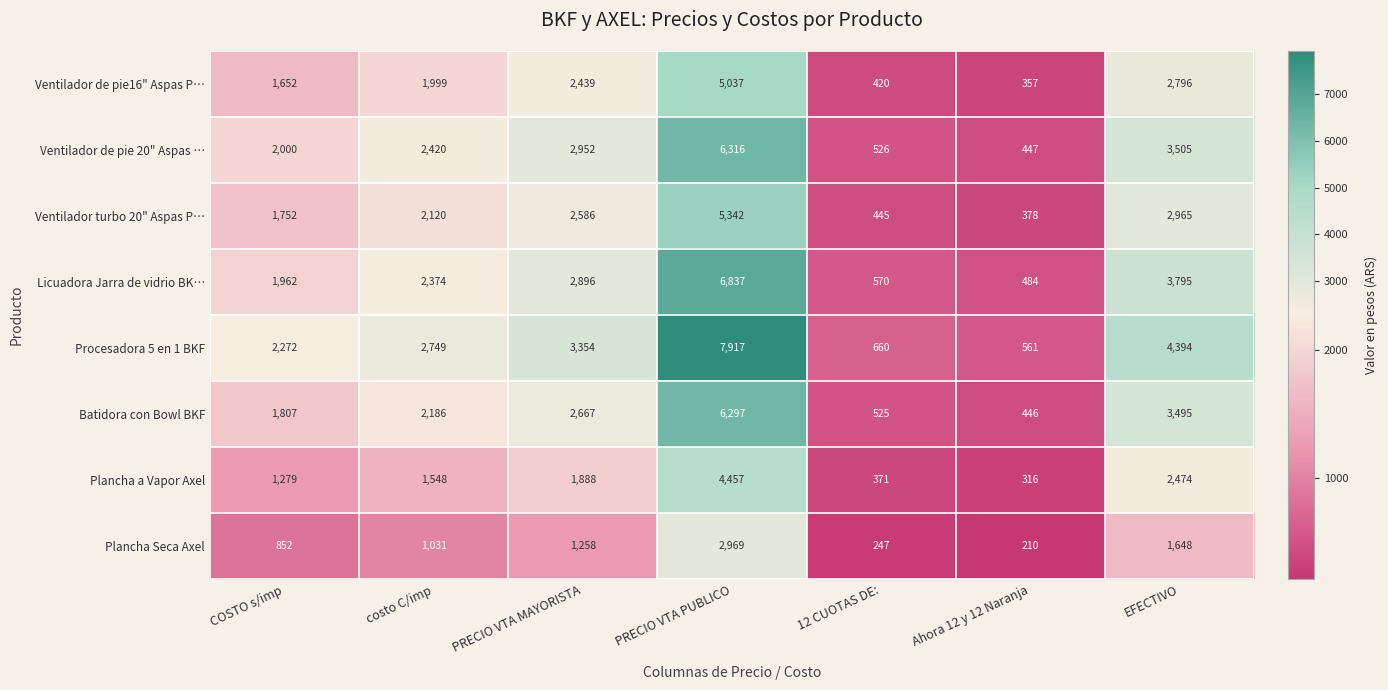

True or false: Plancha Seca Axel has a value of 389 at costo C/imp.

False